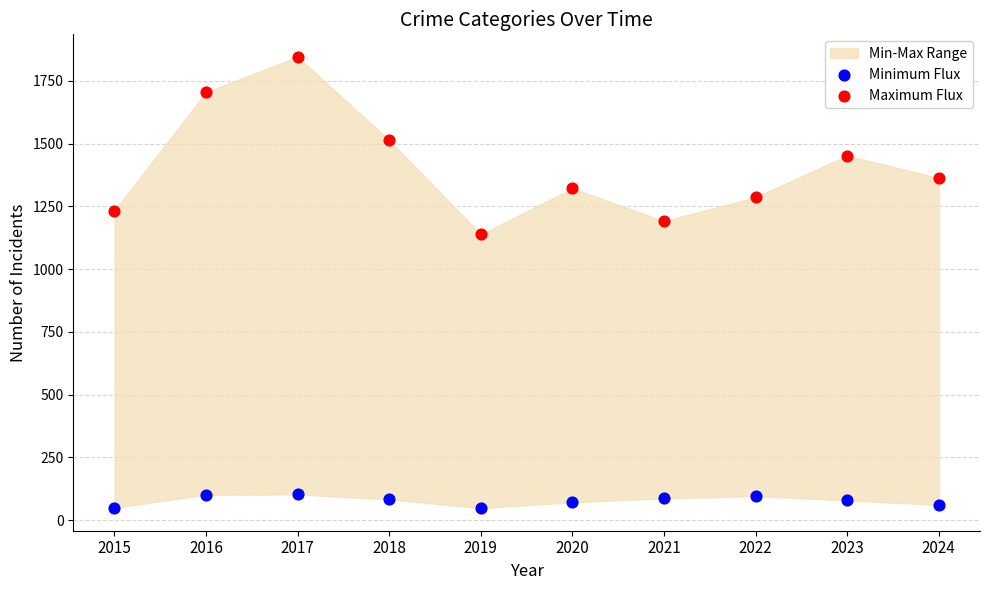

Across all data points, what is the range of Y values (max minus min)?

1798